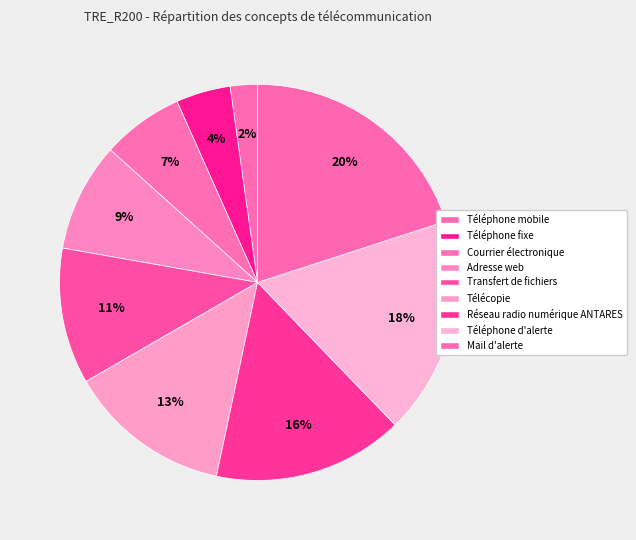

To the nearest percent, what is the difference between the Adresse web and Mail d'alerte slice percentages?

11%